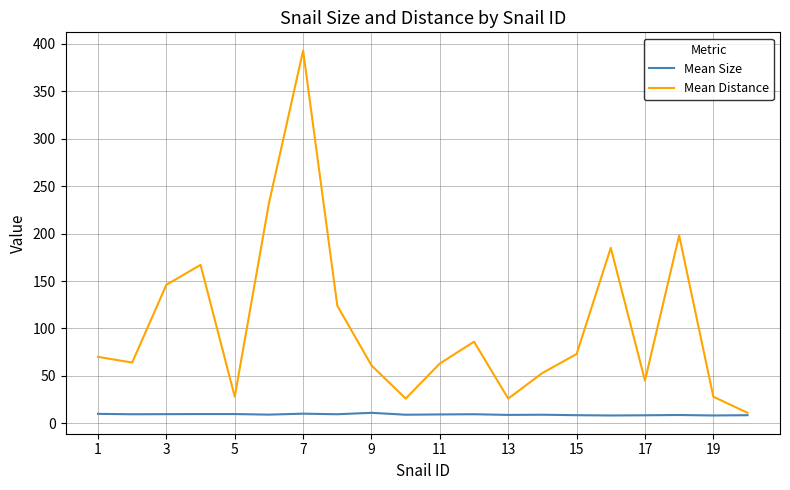

Rank the series by their maximum value, from highest to lowest.

Mean Distance, Mean Size